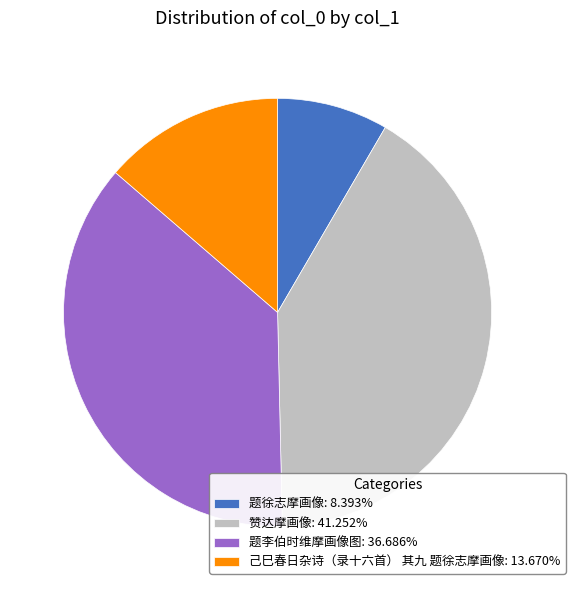

What is the ratio of the value at 己巳春日杂诗（录十六首） 其九 题徐志摩画像: 13.670% to the value at 题李伯时维摩画像图: 36.686%?

0.4